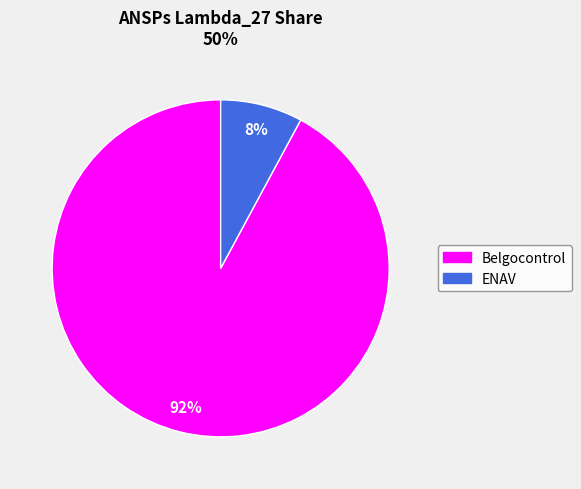

To the nearest percent, what is the difference between the largest and smallest slice percentages?

84%